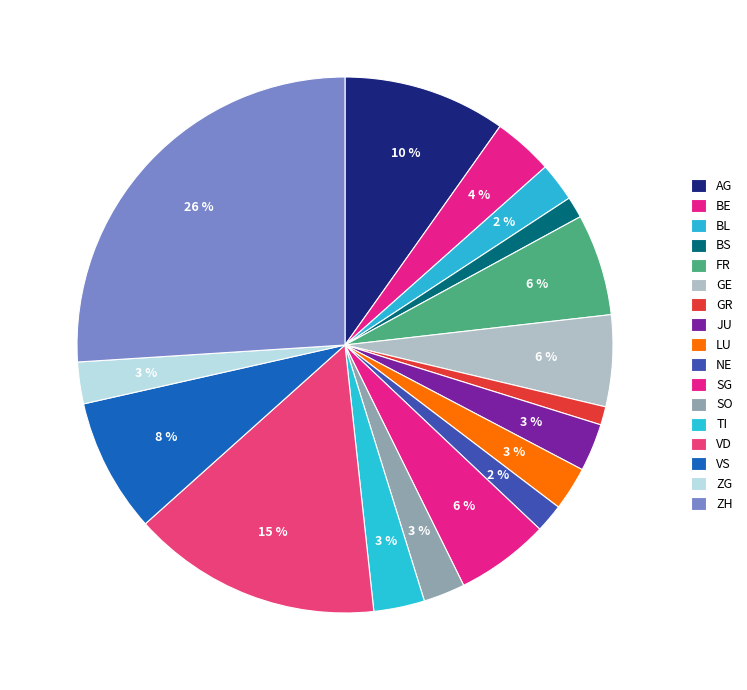

Does any single category account for the majority?

No